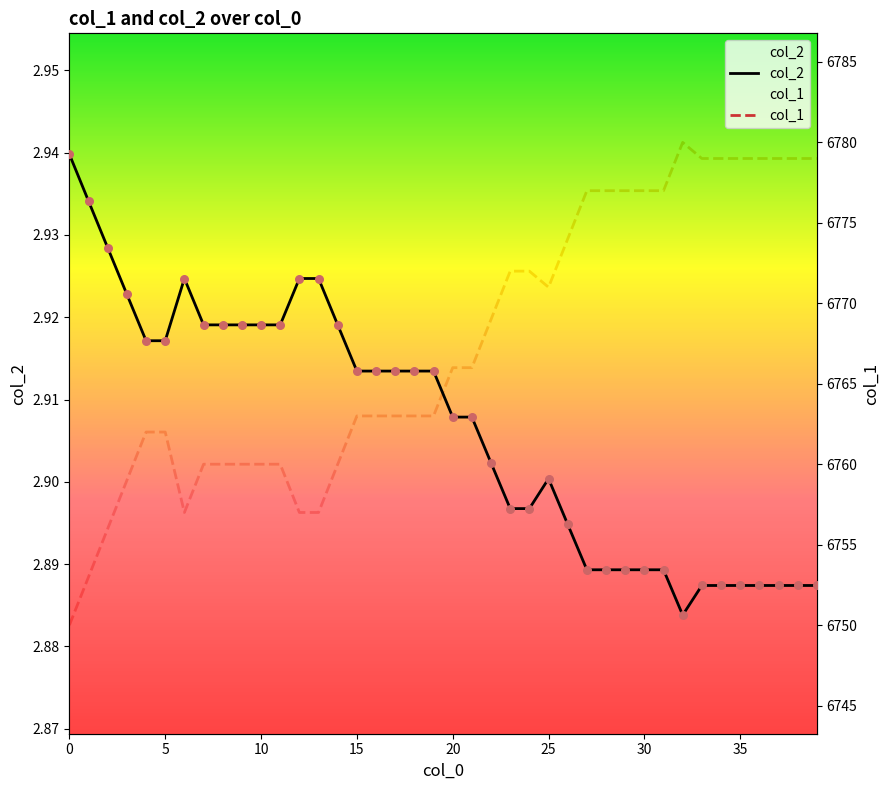

Which series has the largest total across all categories?

col_1